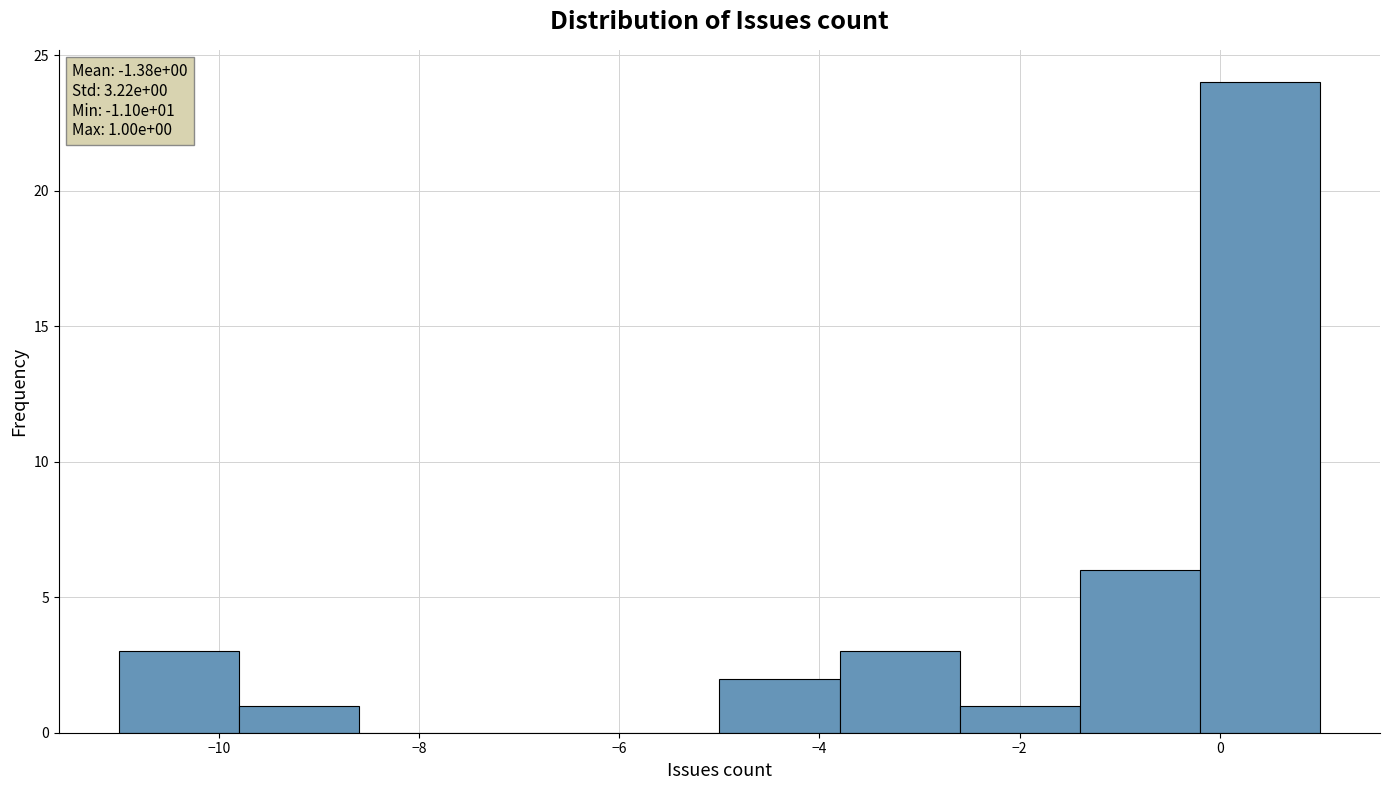

Over which range of the x-axis is the bar tallest?

-0.2 to 1.0